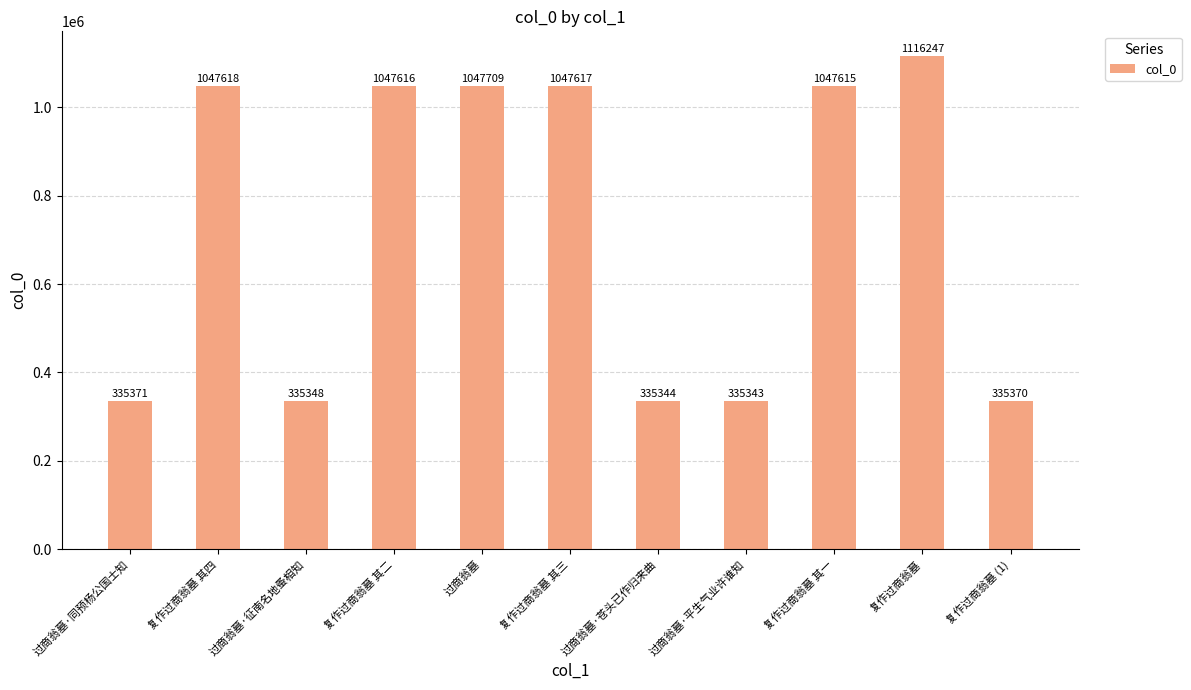

What is the change in value from 复作过商翁墓 to 复作过商翁墓 (1)?

-780877